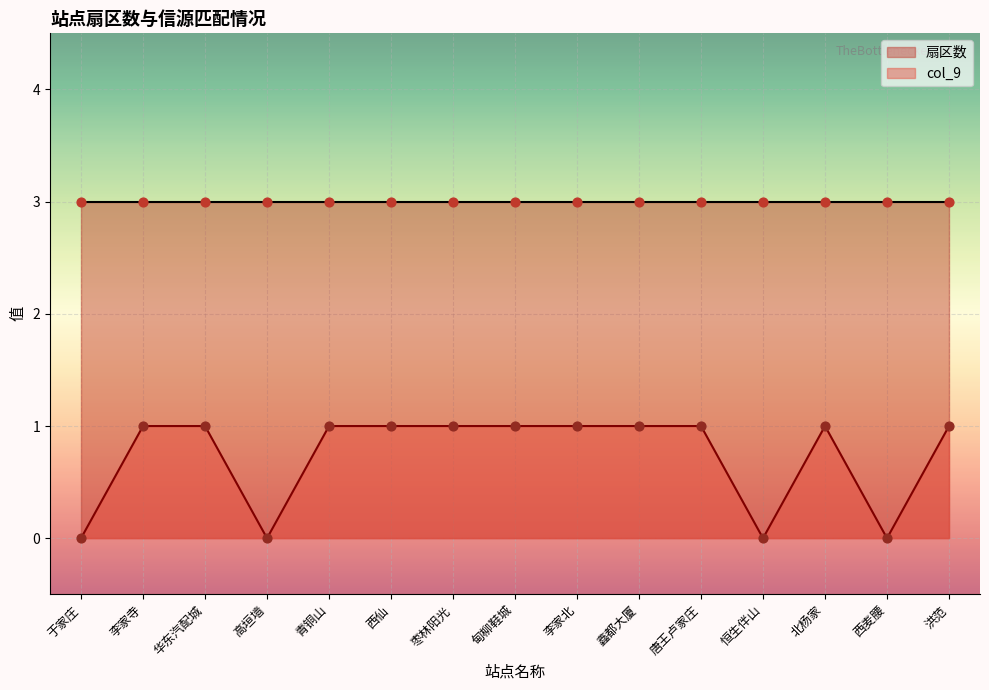

What is the change in value from 枣林阳光 to 恒生伴山?

-1